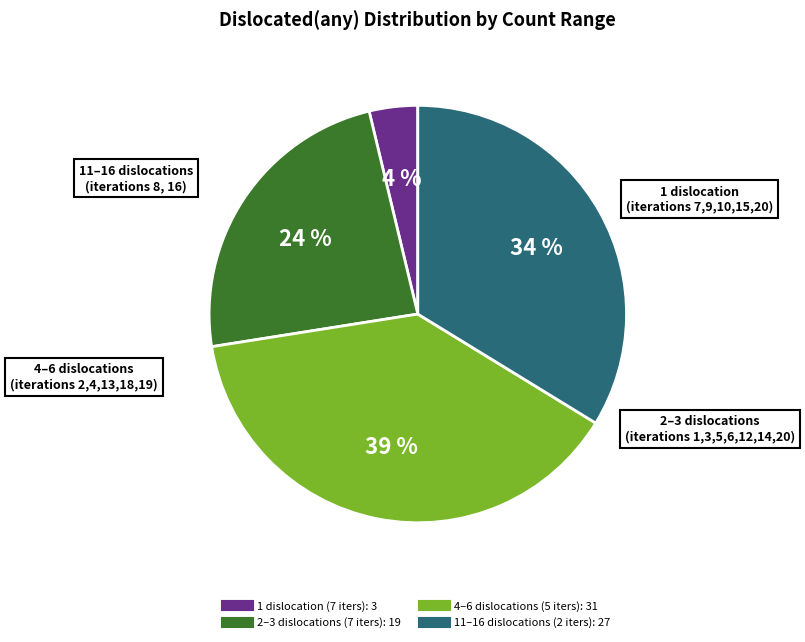

To the nearest percent, what is the difference between the largest and smallest slice percentages?

35%